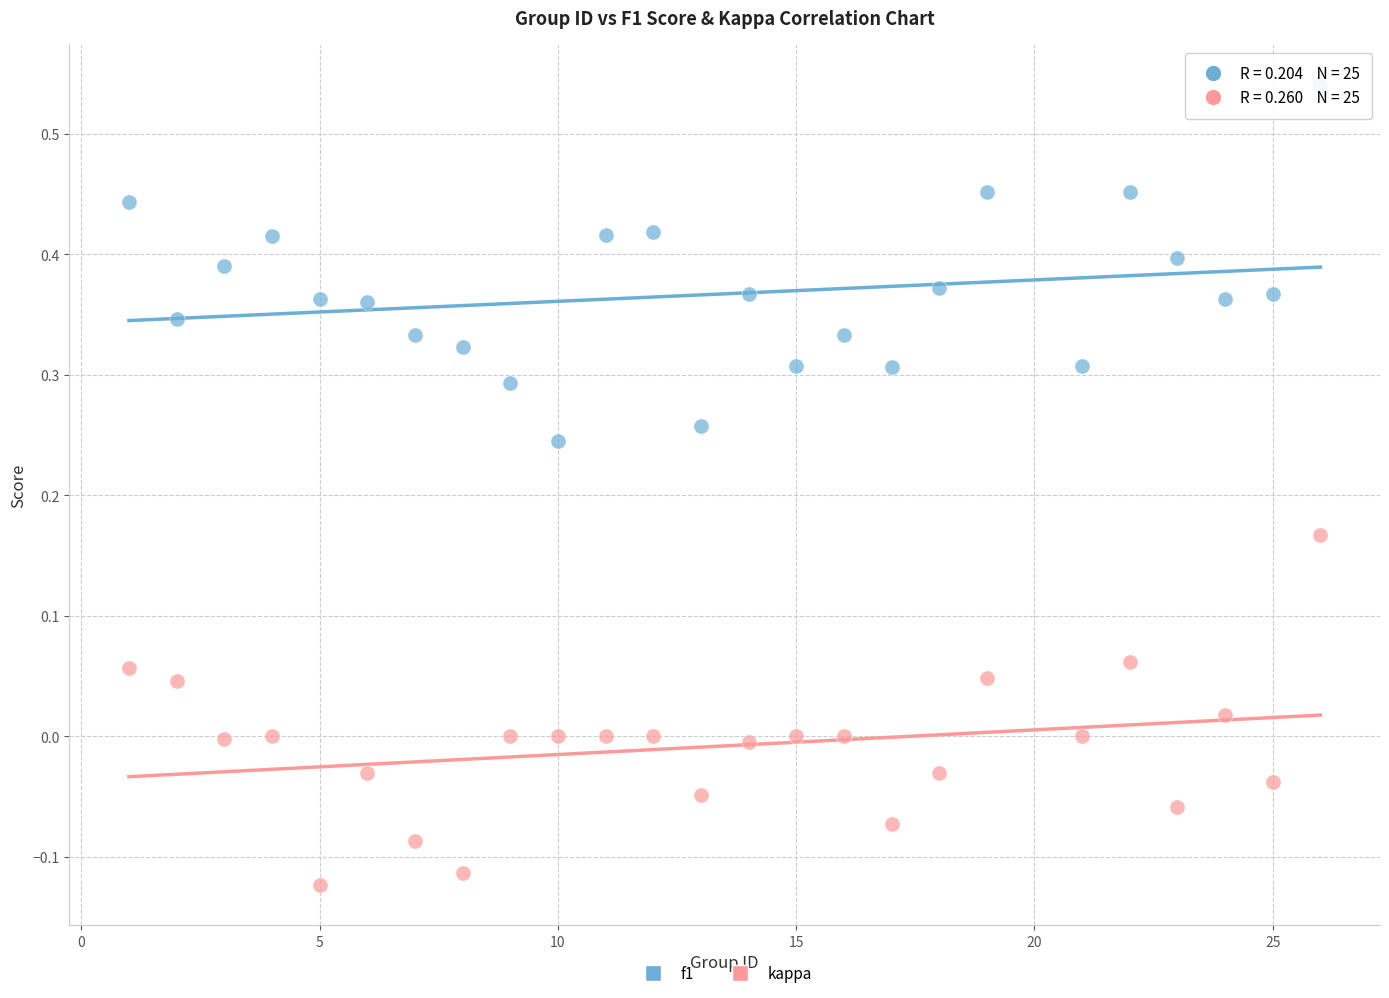

Across all data points, what is the range of X values (max minus min)?

25.0